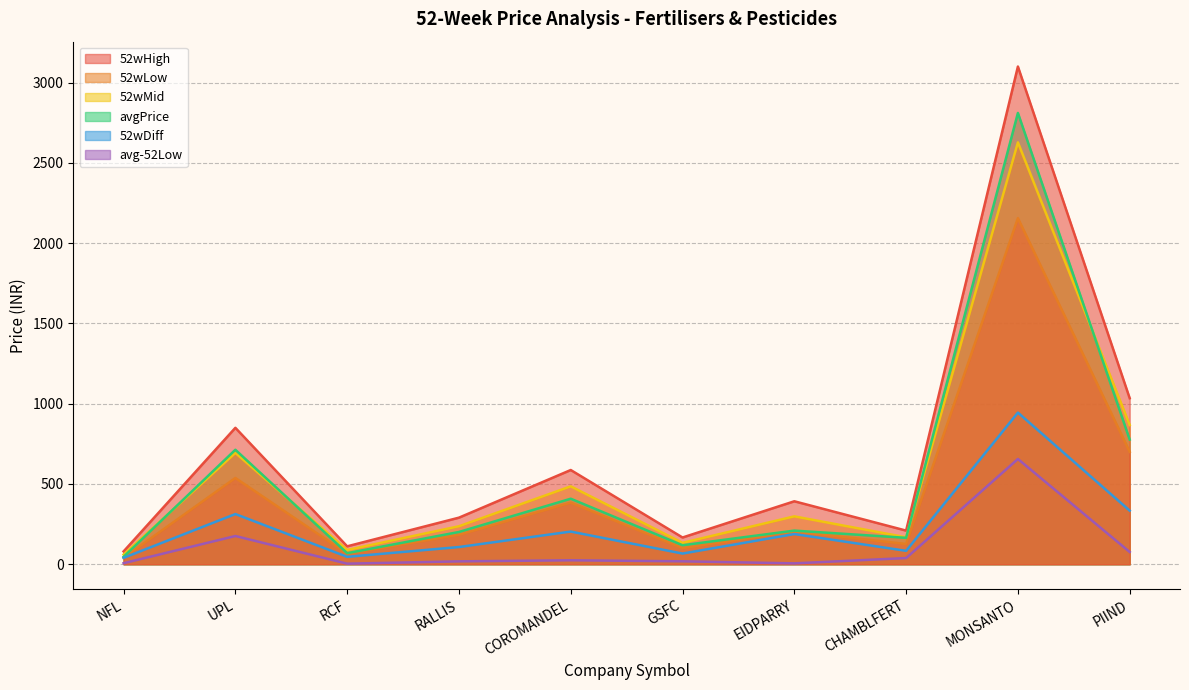

True or false: 52wHigh has more than 1 interior local peaks.

True